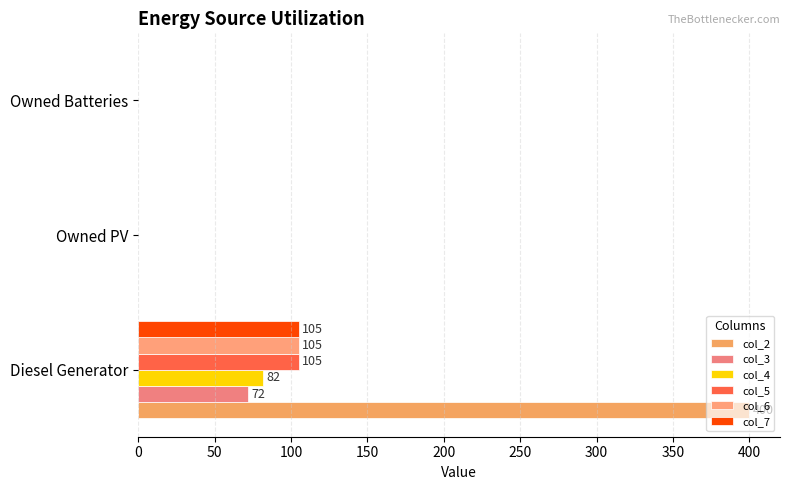

Rank the series by their maximum value, from highest to lowest.

col_2, col_5, col_6, col_7, col_4, col_3